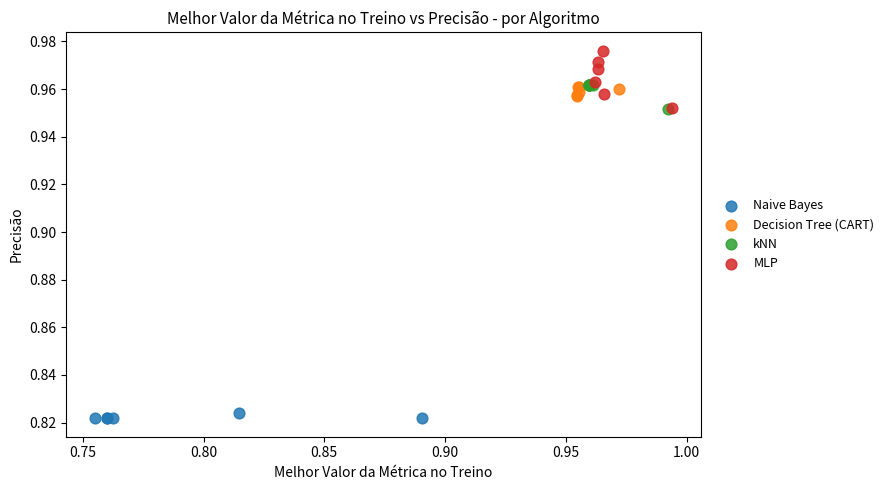

Which series contains the lowest Y value?

Naive Bayes